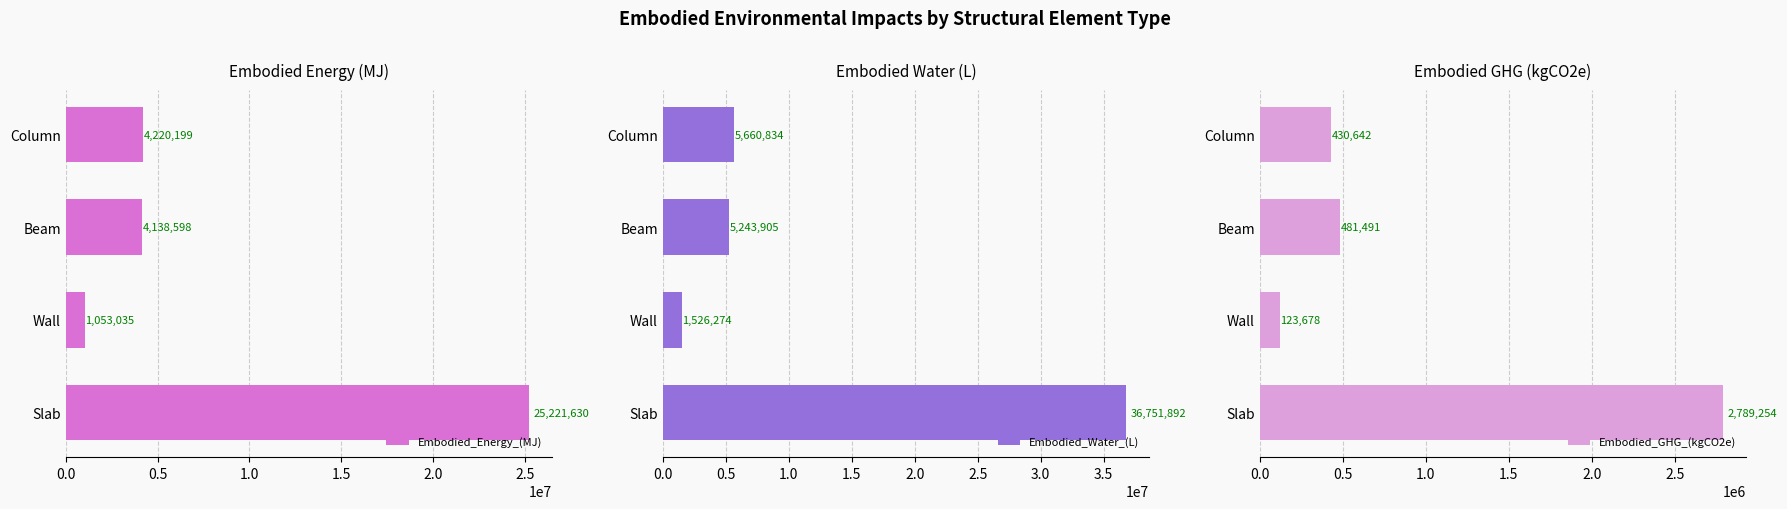

Where is Embodied_Water_(L) nearest to the value 19139083?

Column